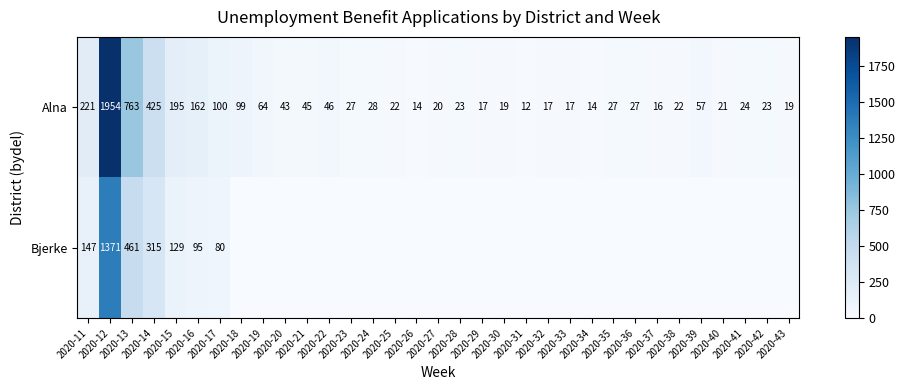

At which label does Alna first exceed 27?

2020-11